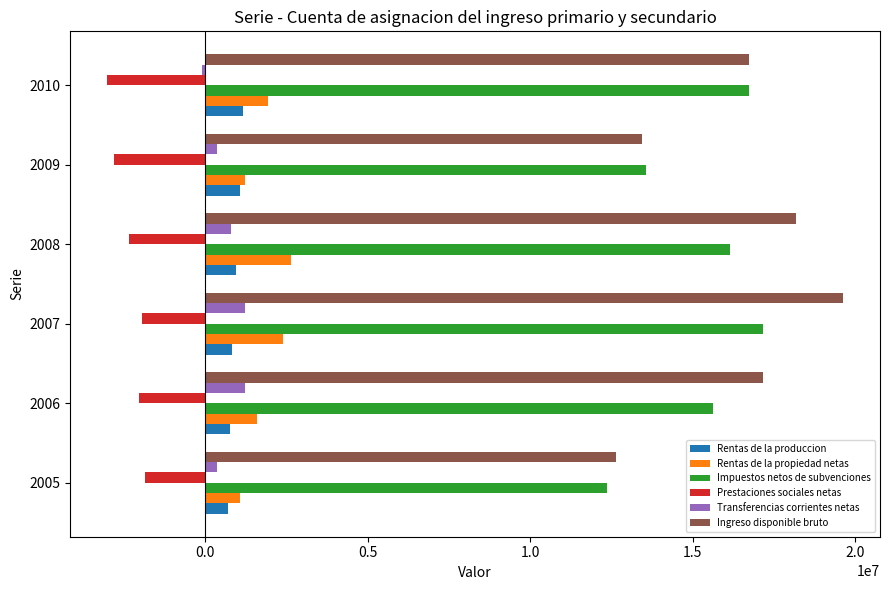

What is the difference between the second highest and second lowest values in the Prestaciones sociales netas series?

832344